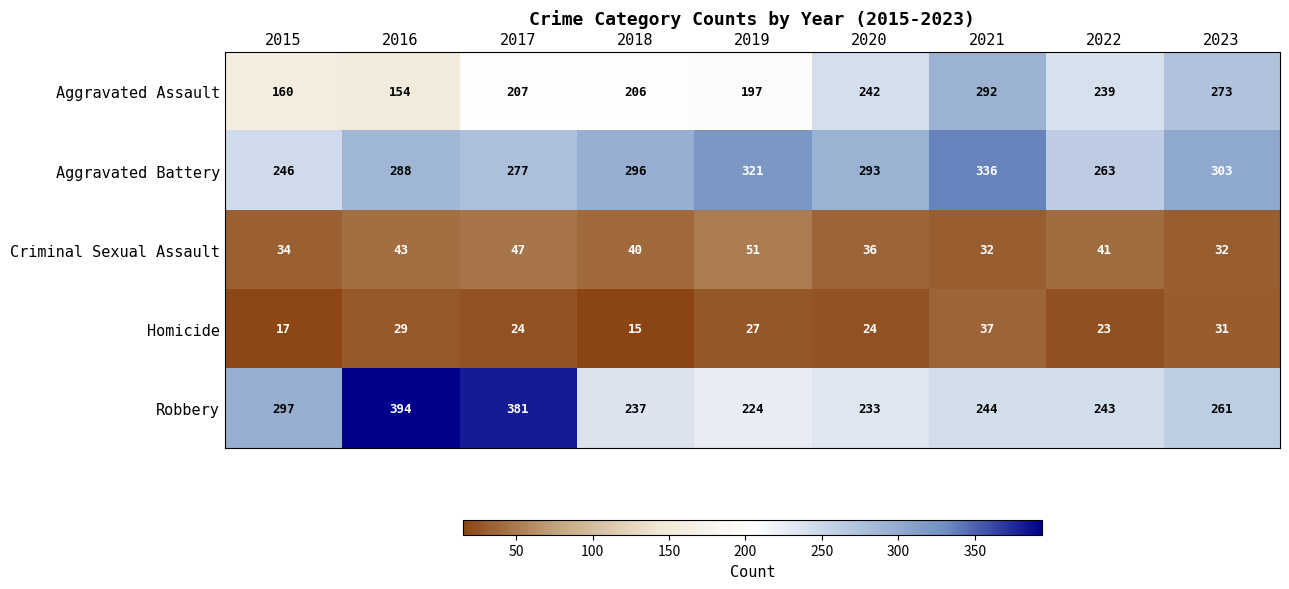

At which label is Aggravated Assault closest to 223?

2017